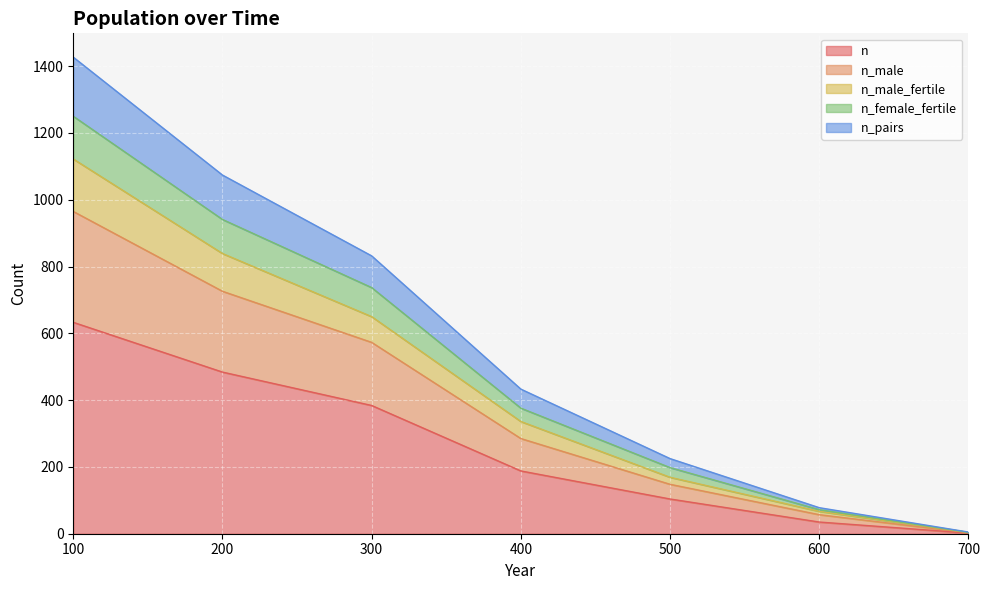

The value of n at 200 is 744. True or false?

False